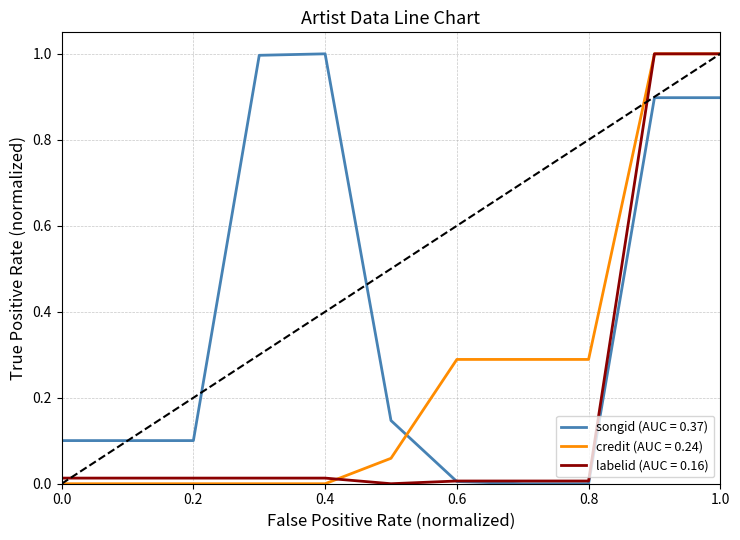

What is the maximum value for songid (AUC = 0.37)?

1.0